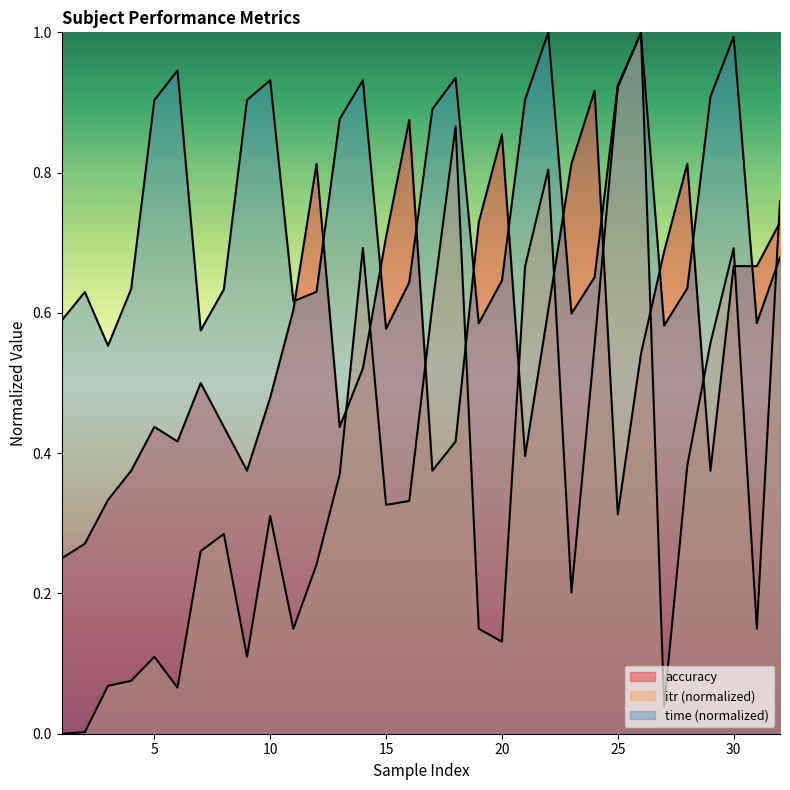

Which category has the highest value in the itr series?

26